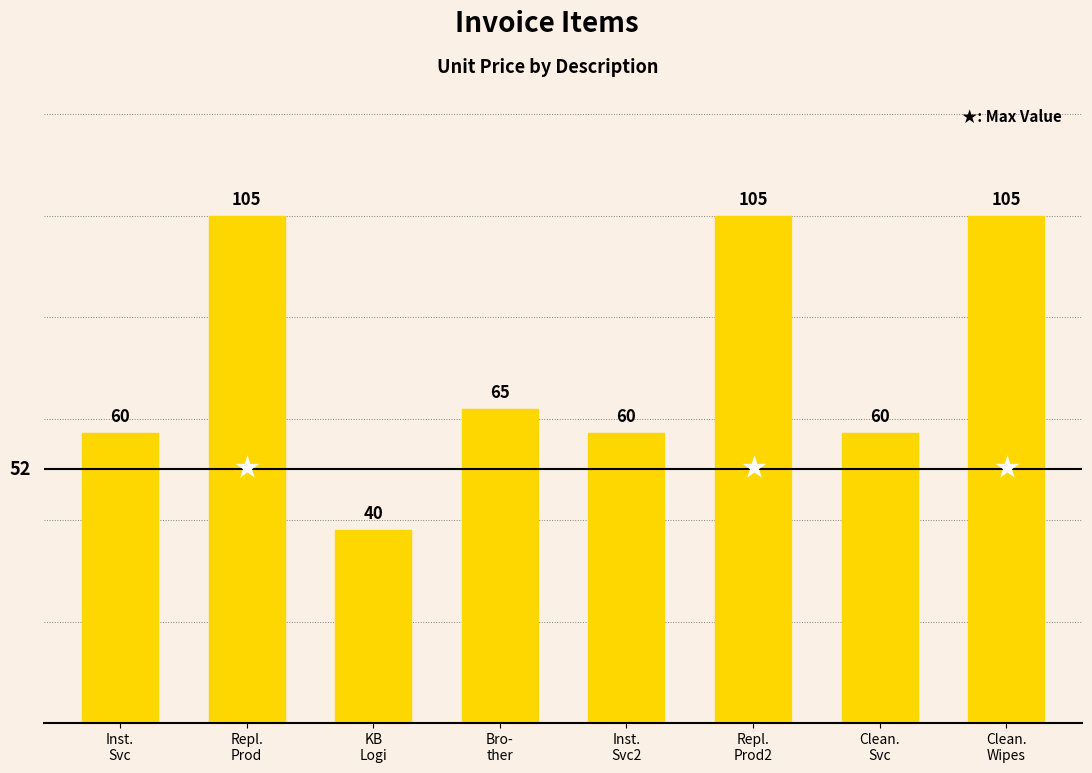

What is the smallest value displayed?

40